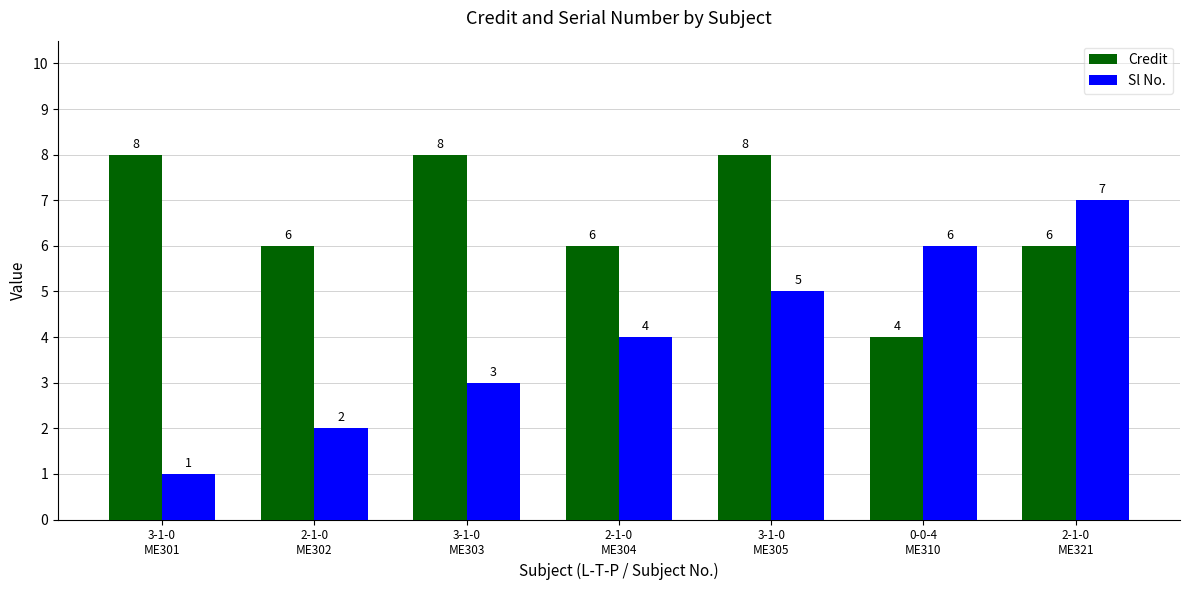

True or false: Sl No. has a value of 5 at 3-1-0
ME303.

False